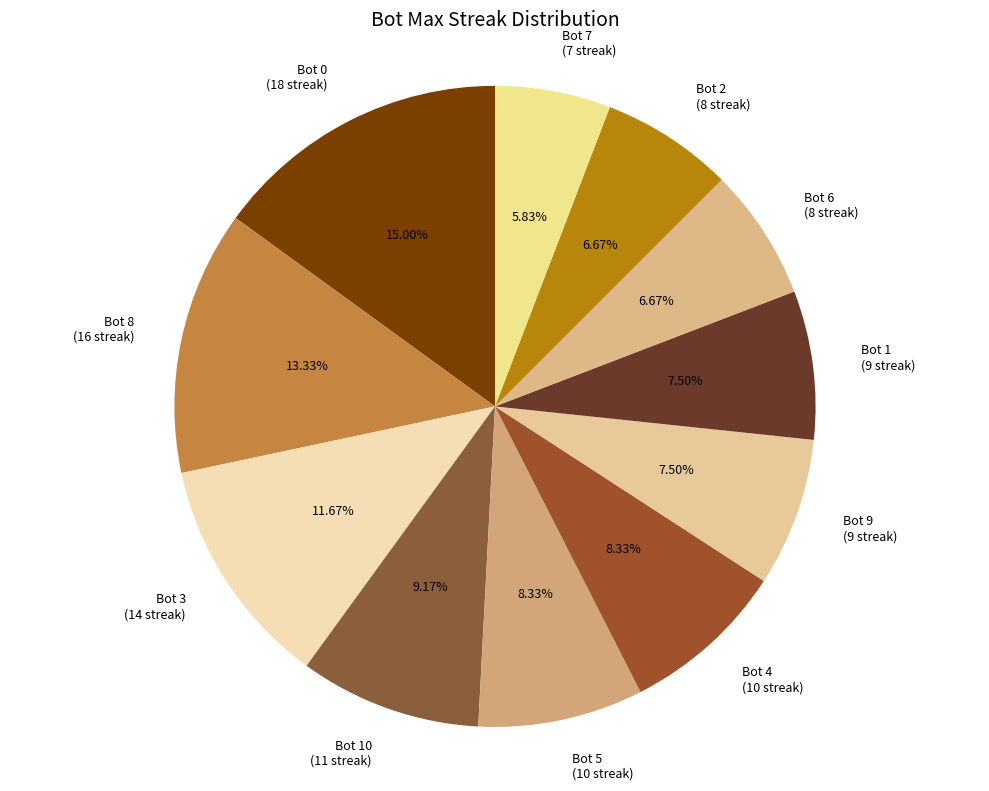

Combined, do Bot 5 (10 streak) and Bot 8 (16 streak) account for over 50%?

No